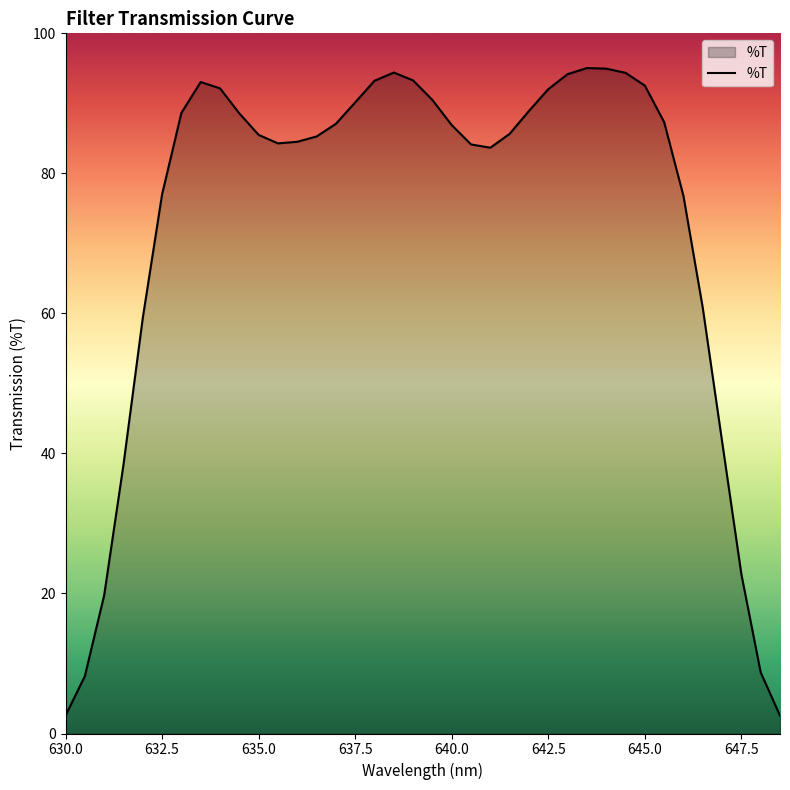

What is the smallest value displayed?

2.6